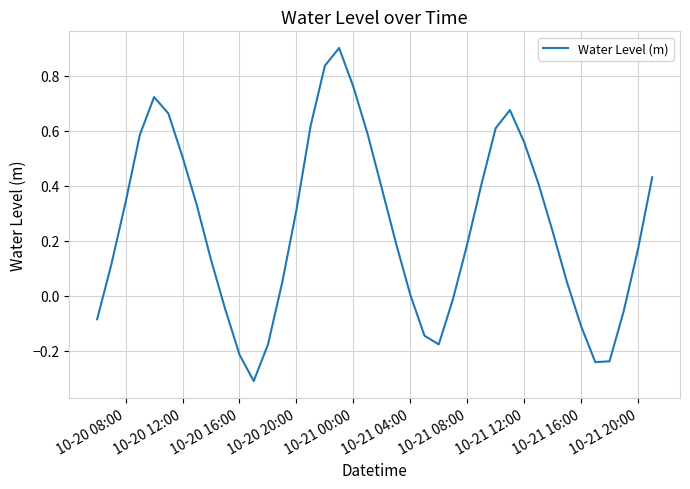

What is the sum of all values?

10.0